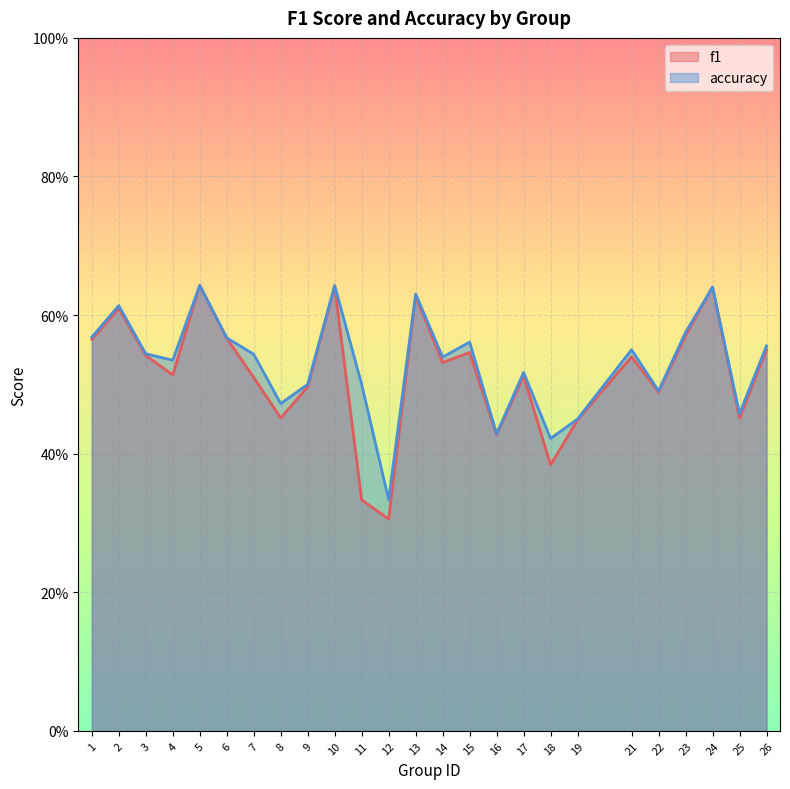

Which label corresponds to the smallest value in the chart?

12